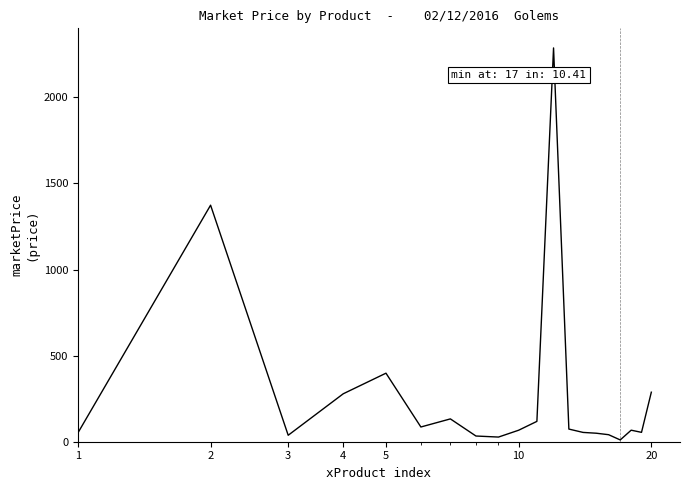

What is the difference between the maximum and minimum values?

2276.8